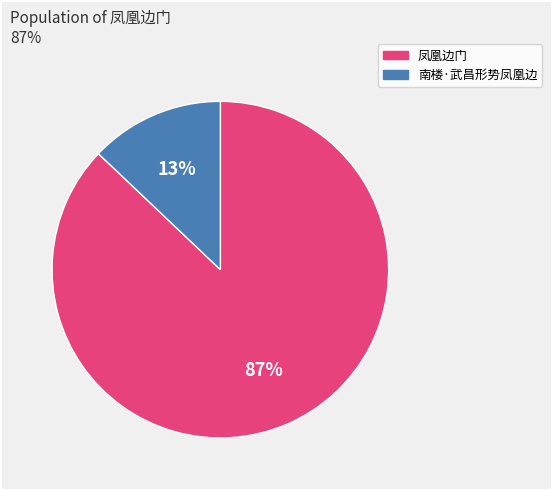

How many segments does this pie chart have?

2